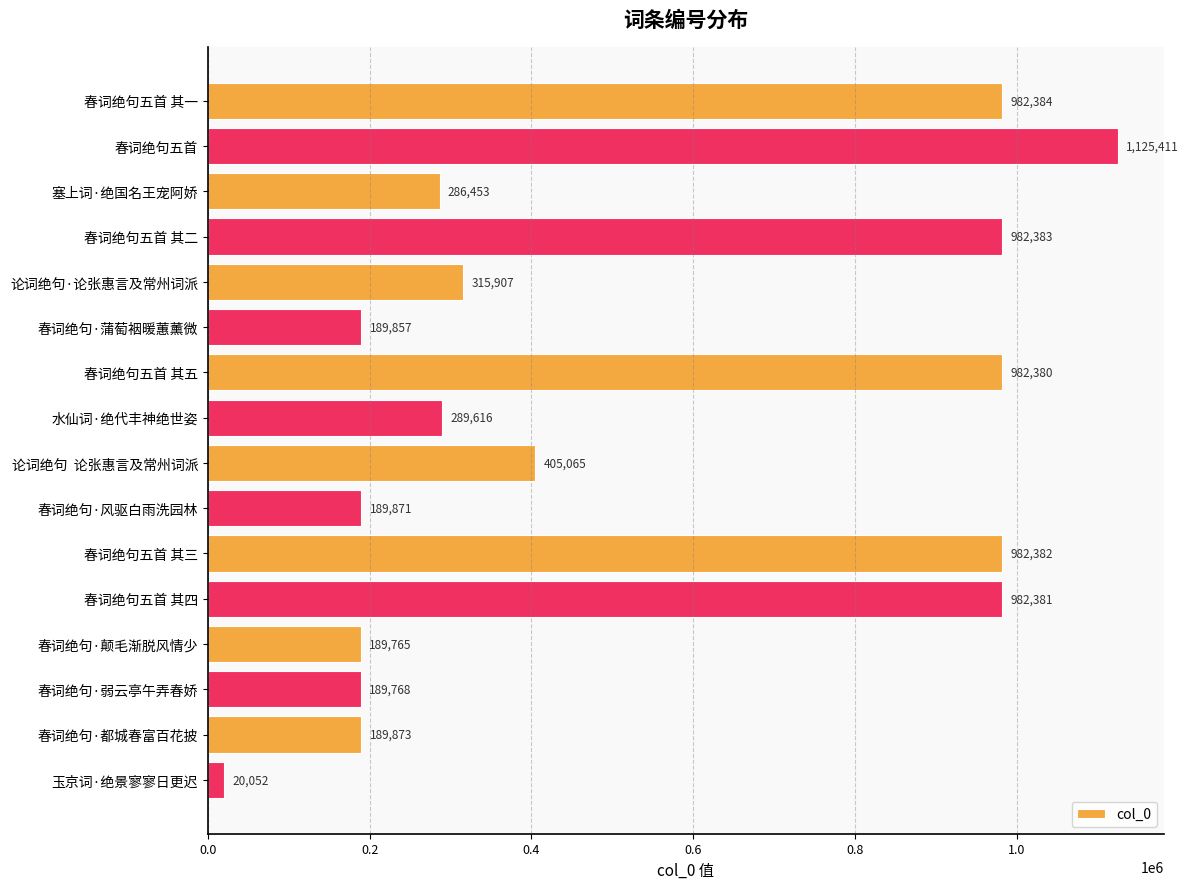

What is the difference between the second highest and second lowest values?

792619